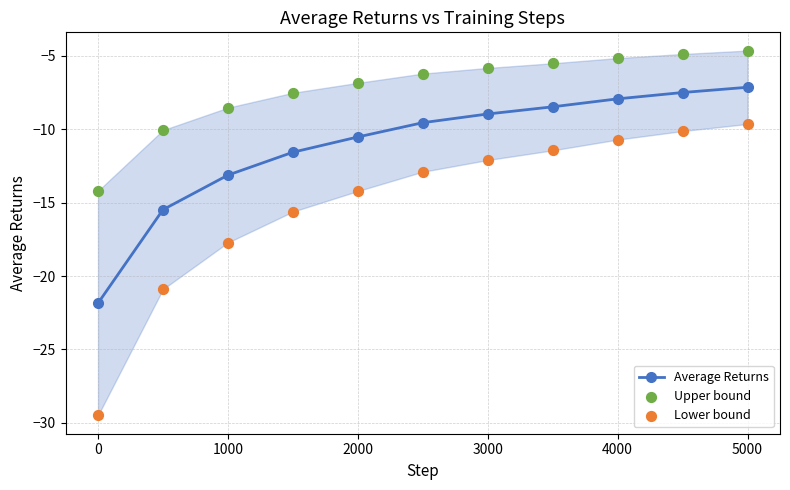

The Average Returns series shows -2.2 at 3000. True or false?

False